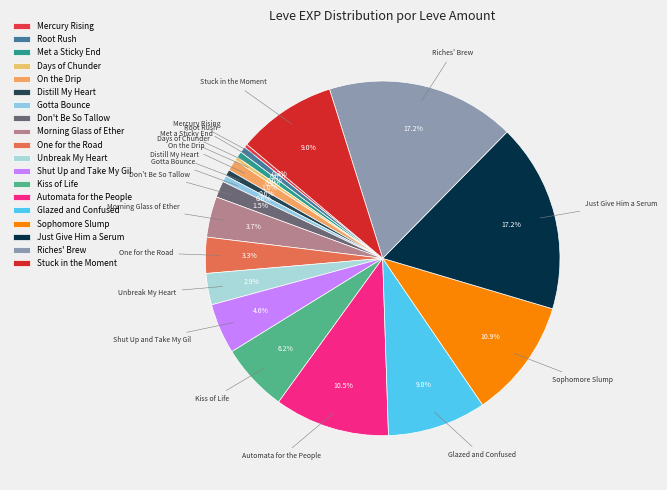

Is Gotta Bounce the majority of the pie?

No